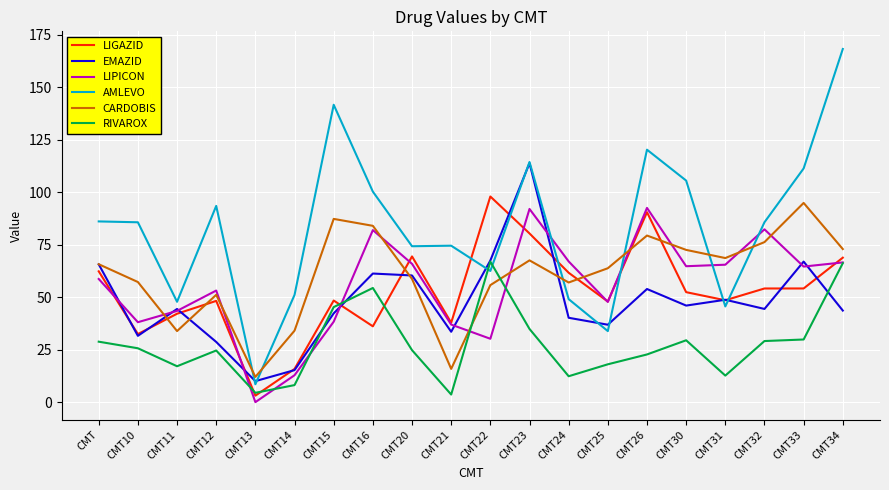

Count the number of data series in this chart.

6